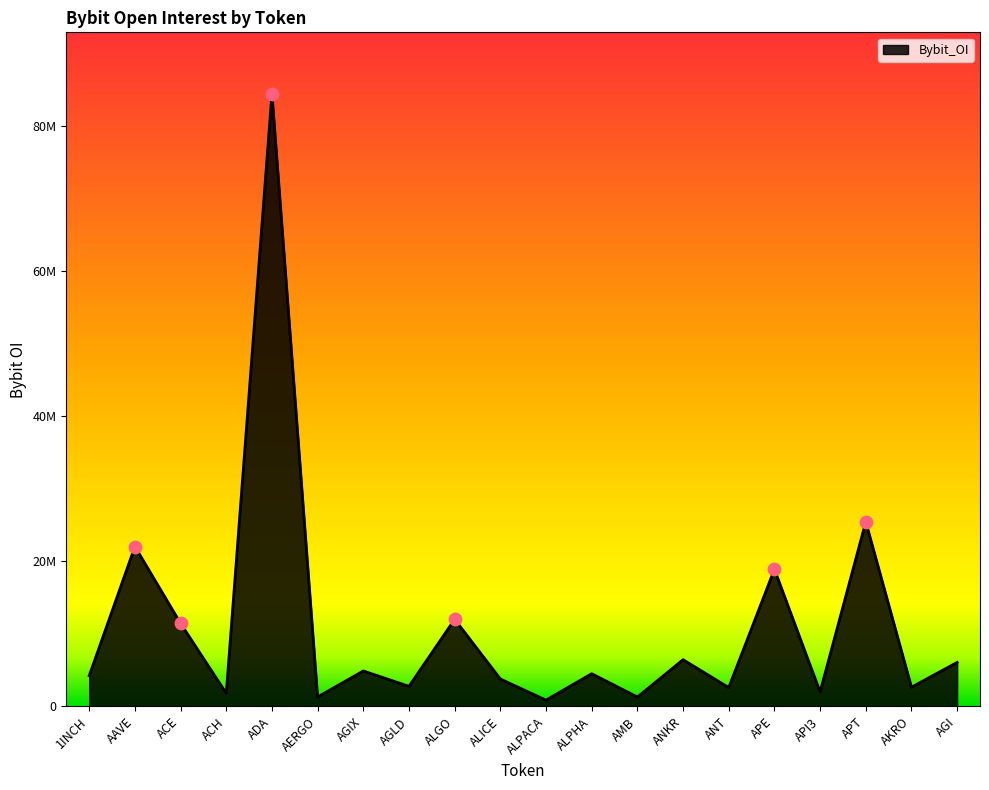

Which has a higher value, AGLD or ALPHA?

ALPHA